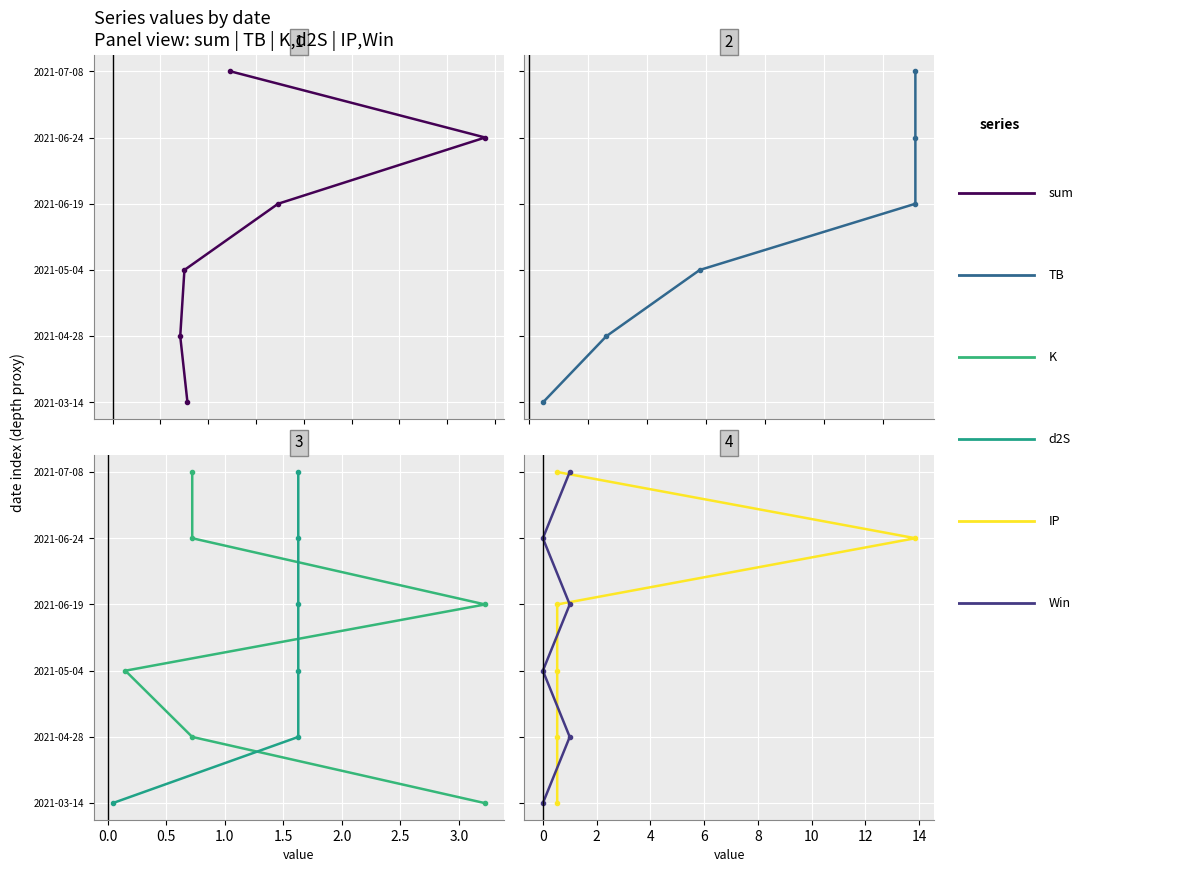

True or false: d2S and TB intersect in this chart.

False